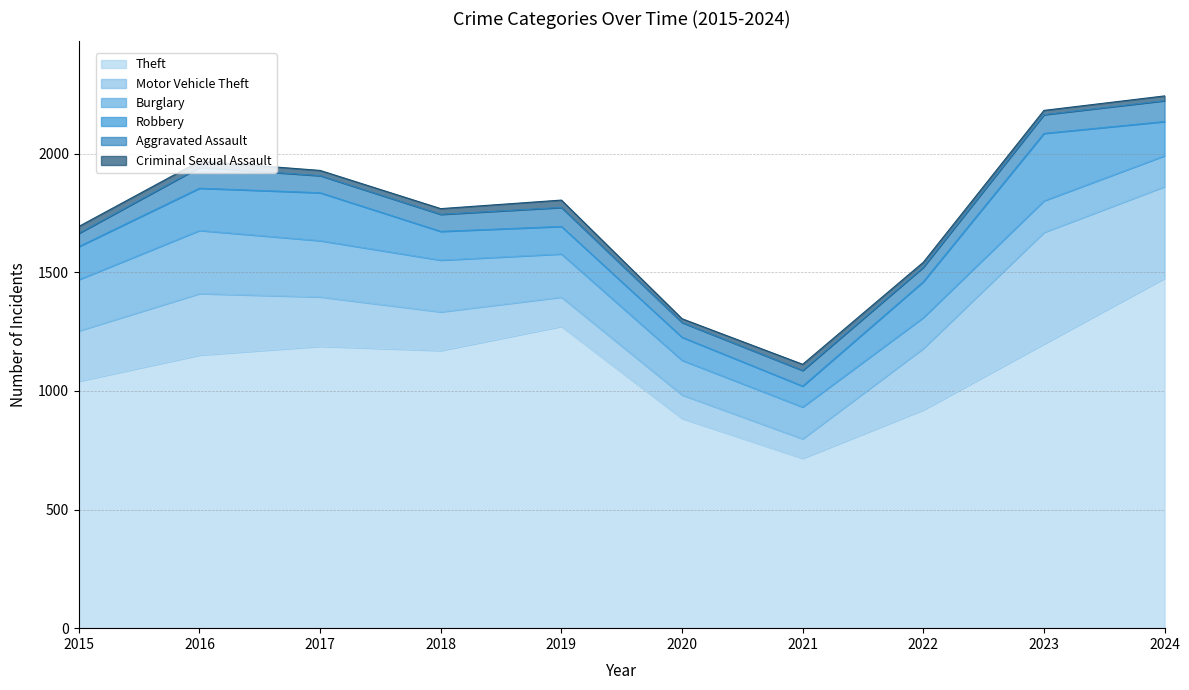

Which category has the highest value in the Motor Vehicle Theft series?

2023